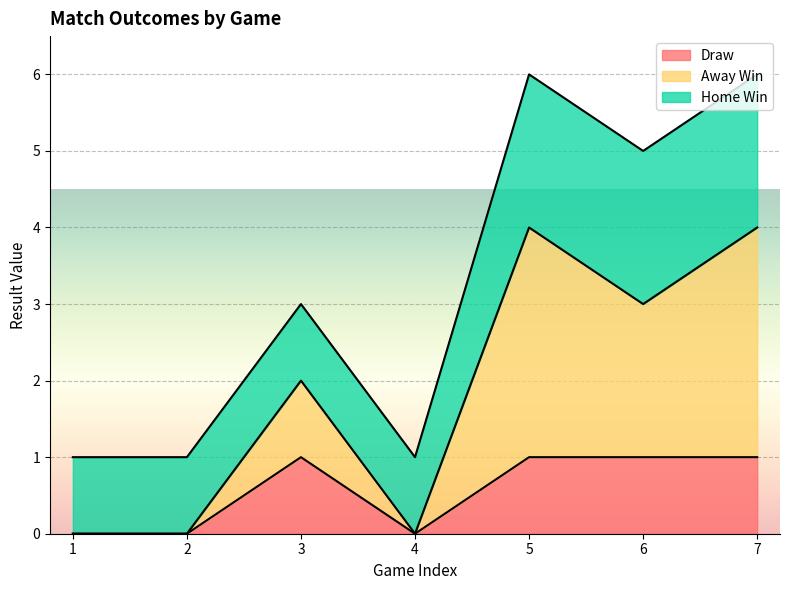

What is the total value across all series at 6?

5